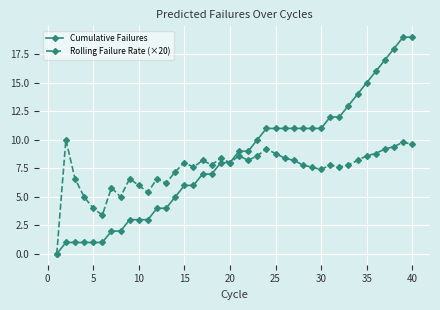

List the series in order of their overall mean, highest first.

Cumulative Failures, Rolling Failure Rate (×20)